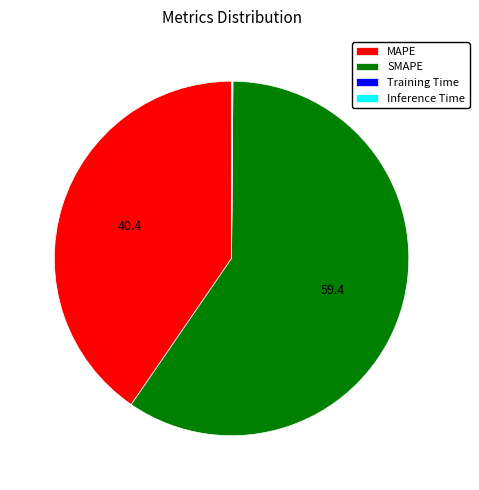

Which slice is the largest?

SMAPE